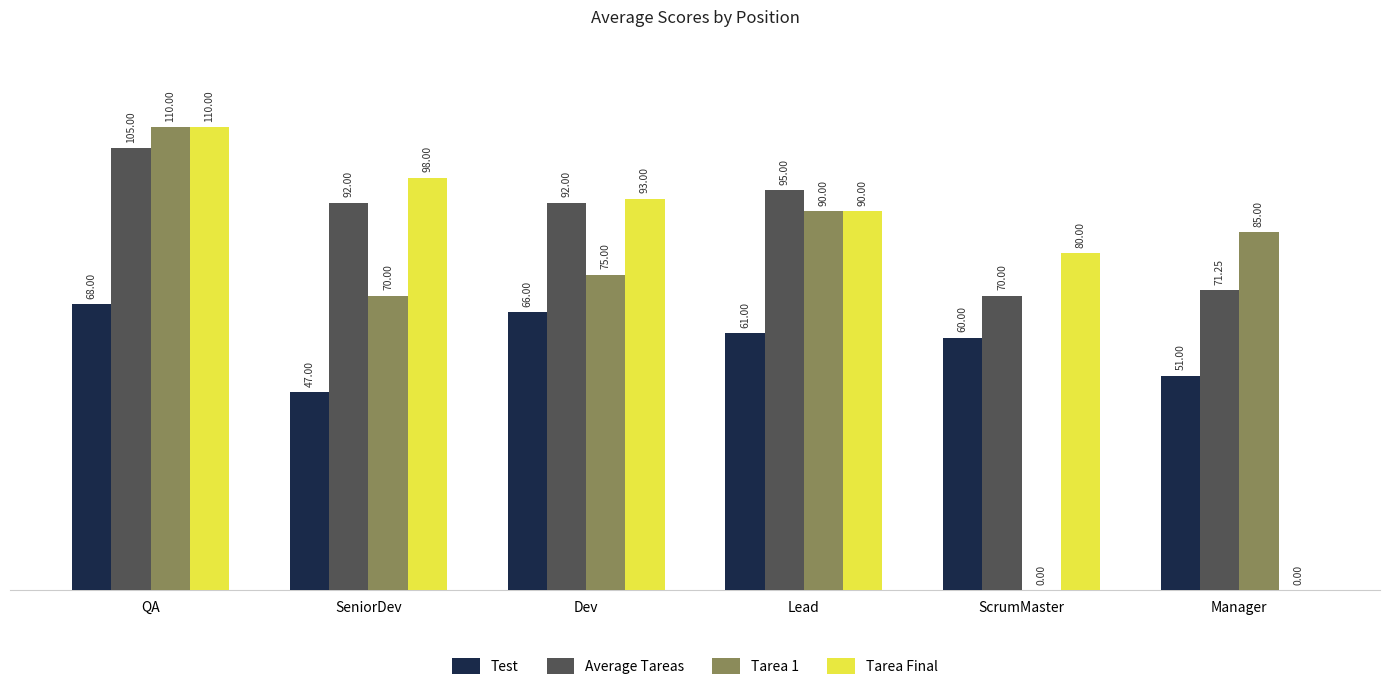

Between QA and Manager, which series saw the biggest shift?

Tarea Final